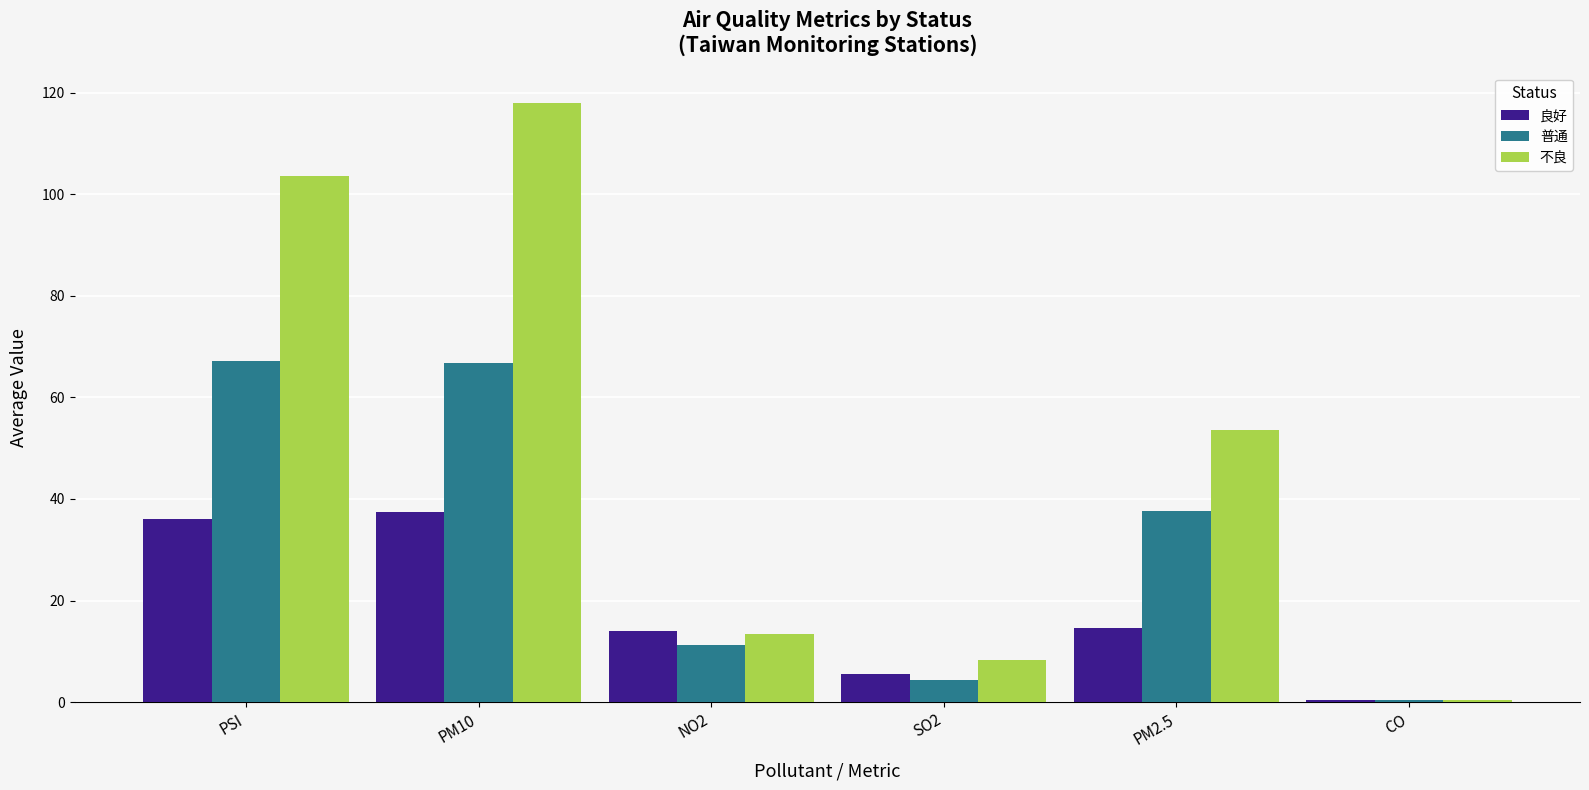

How many data points does each series have?

6